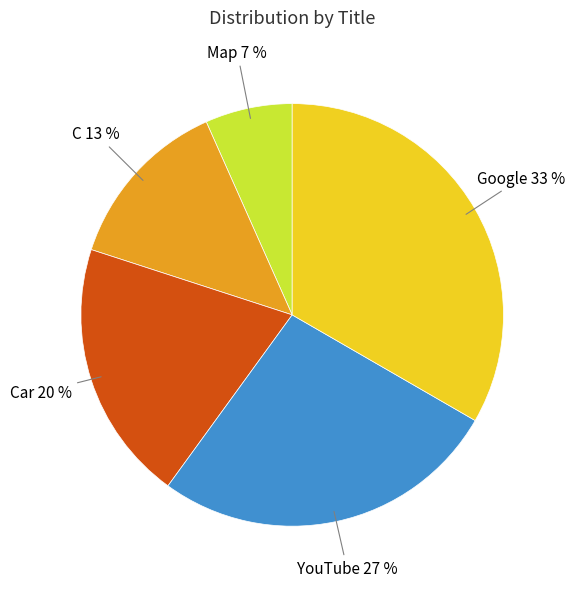

Count the number of slices in the pie.

5